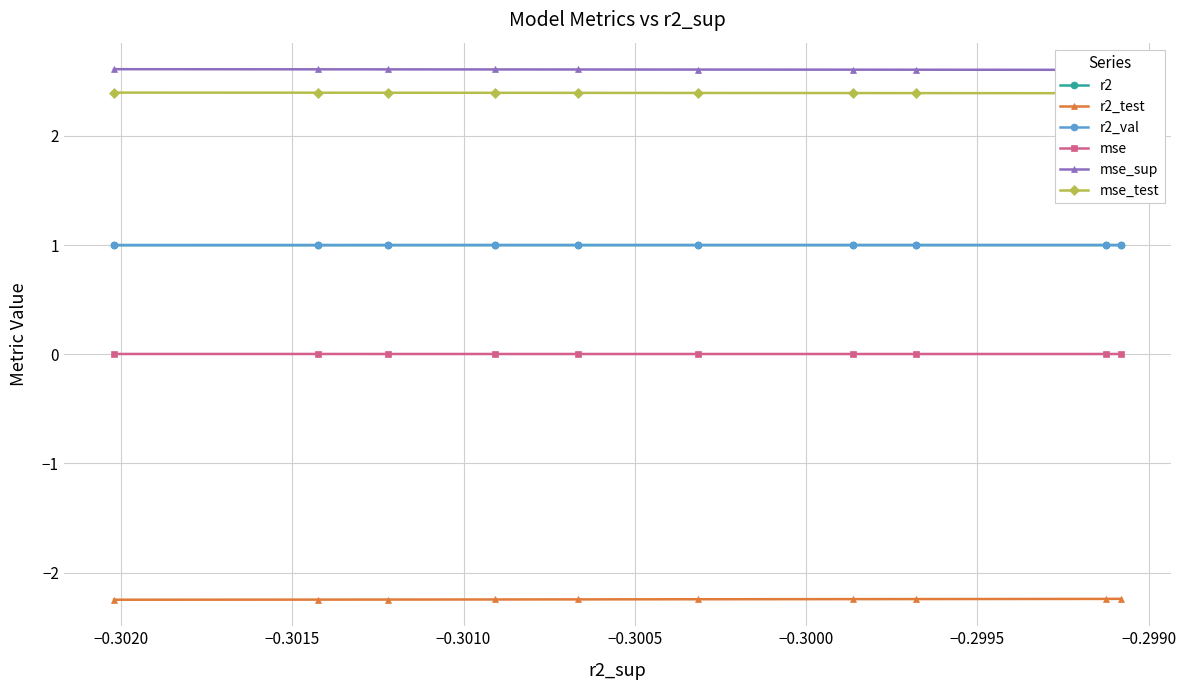

What is the maximum value for r2_test?

-2.2